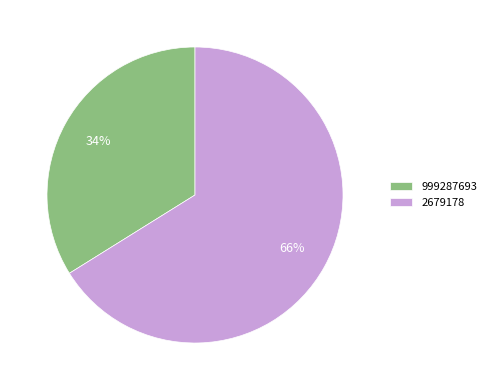

What percentage is the 2679178 slice, to the nearest percent?

66%